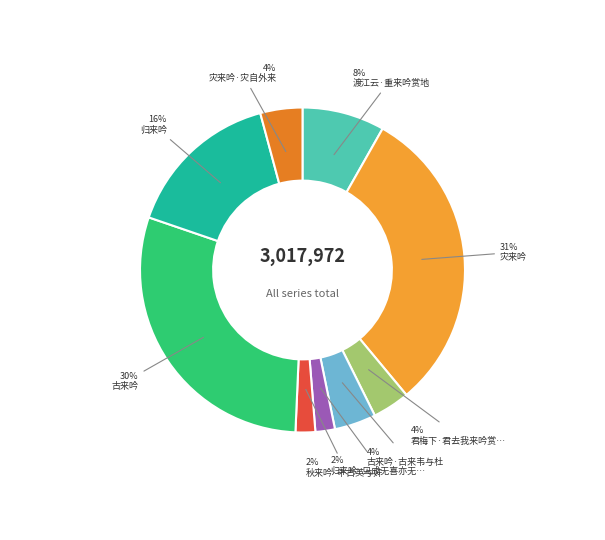

To the nearest percent, what is the difference between the largest and smallest slice percentages?

29%